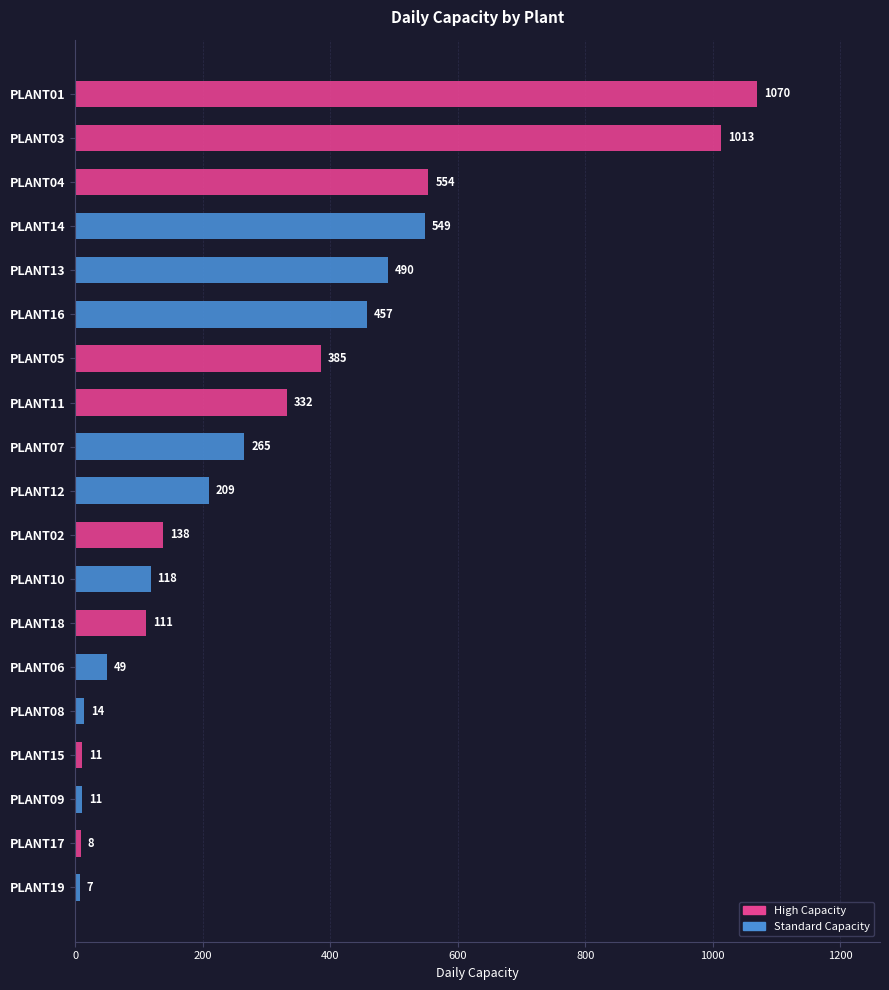

What is the change in value from PLANT16 to PLANT11?

-125